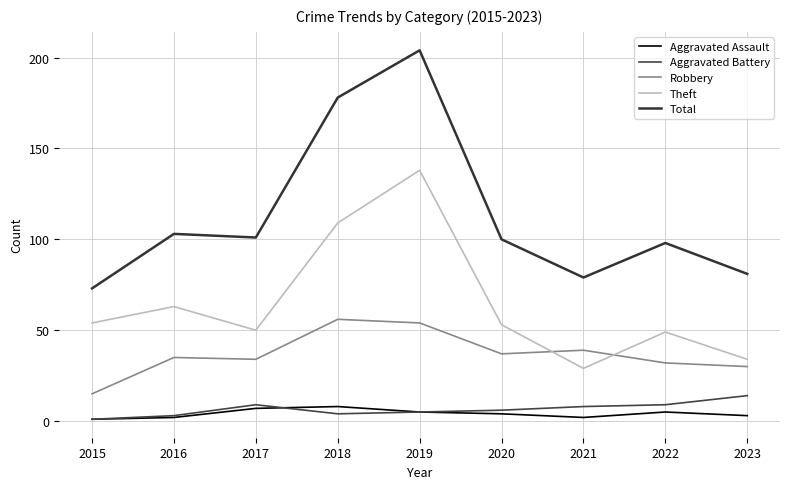

What is the difference between the maximum and second lowest values in the Aggravated Battery series?

11